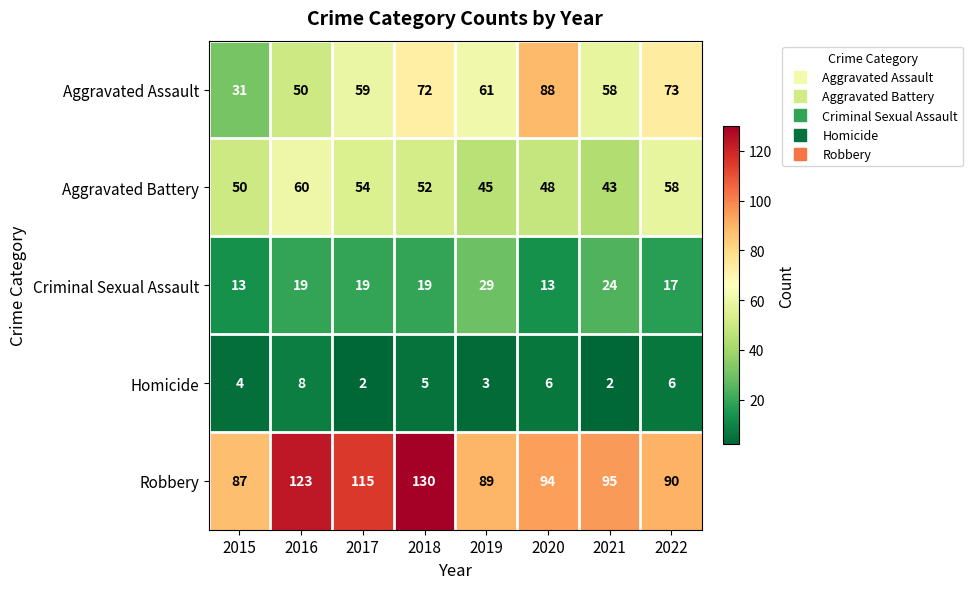

Which series has the largest range (max minus min)?

Aggravated Assault